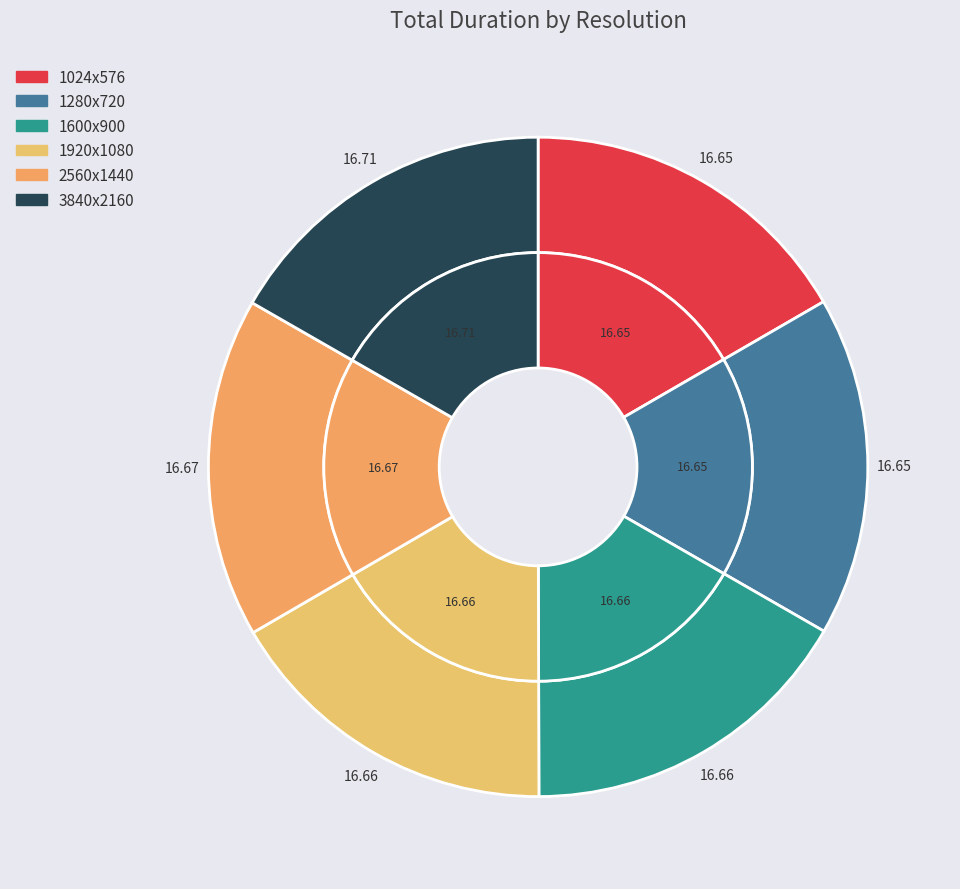

Is it true that 1280x720 is 17% of the pie?

True